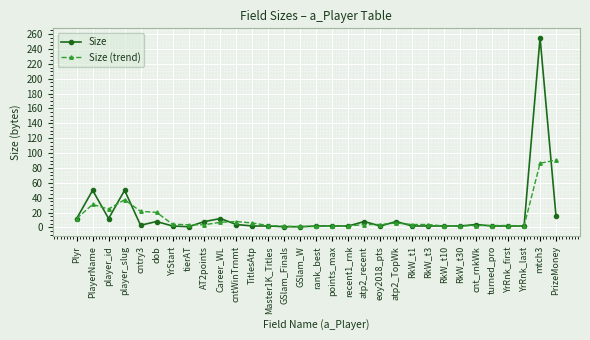

True or false: Size and Size (trend) cross at least once.

True